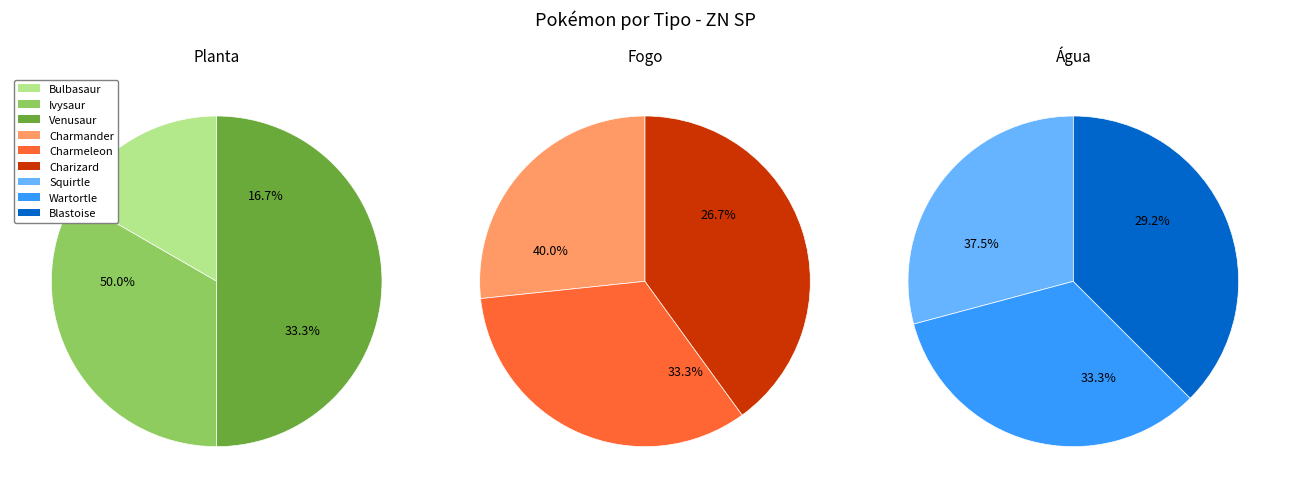

Which slice is the largest?

Venusaur